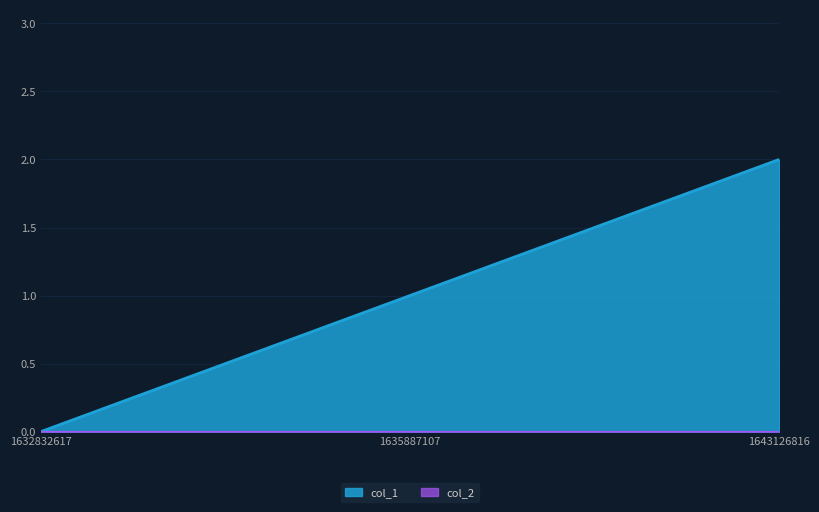

Does the chart have visible grid lines?

Yes